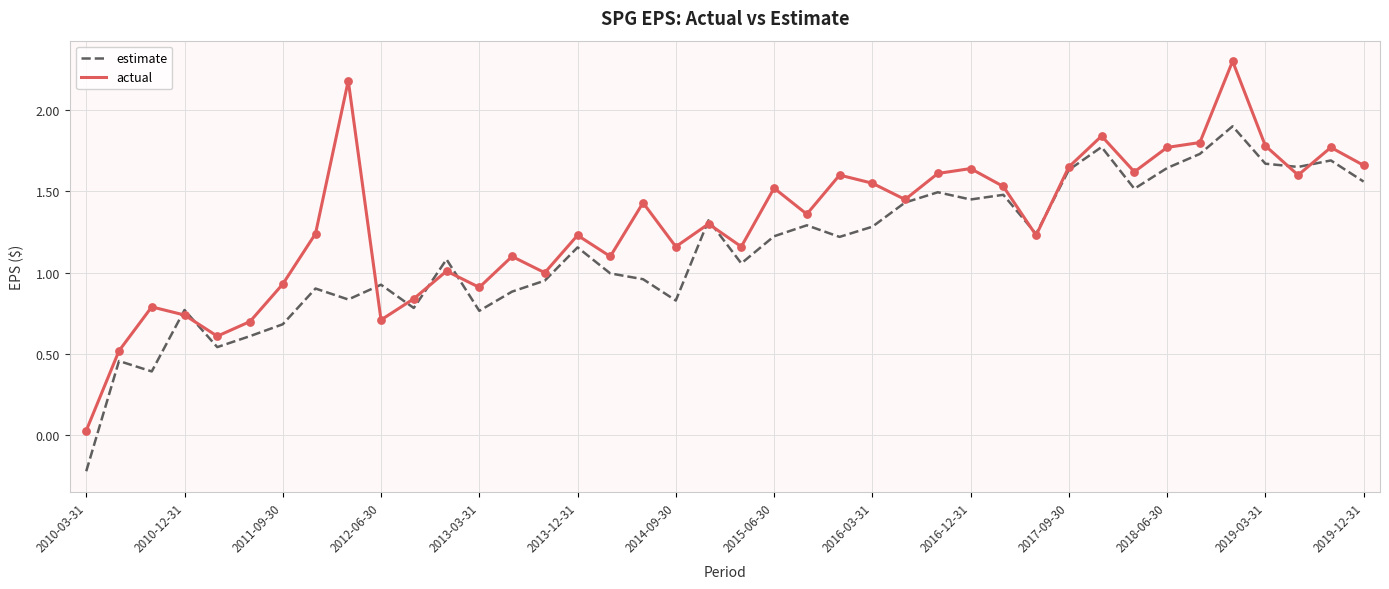

Which series has the largest total across all categories?

actual